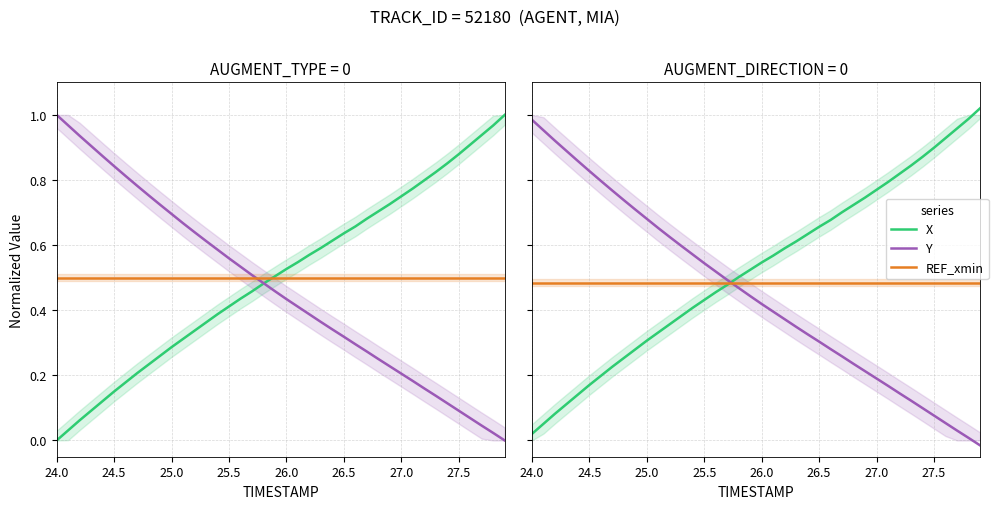

What is the maximum value for Y?

1.0